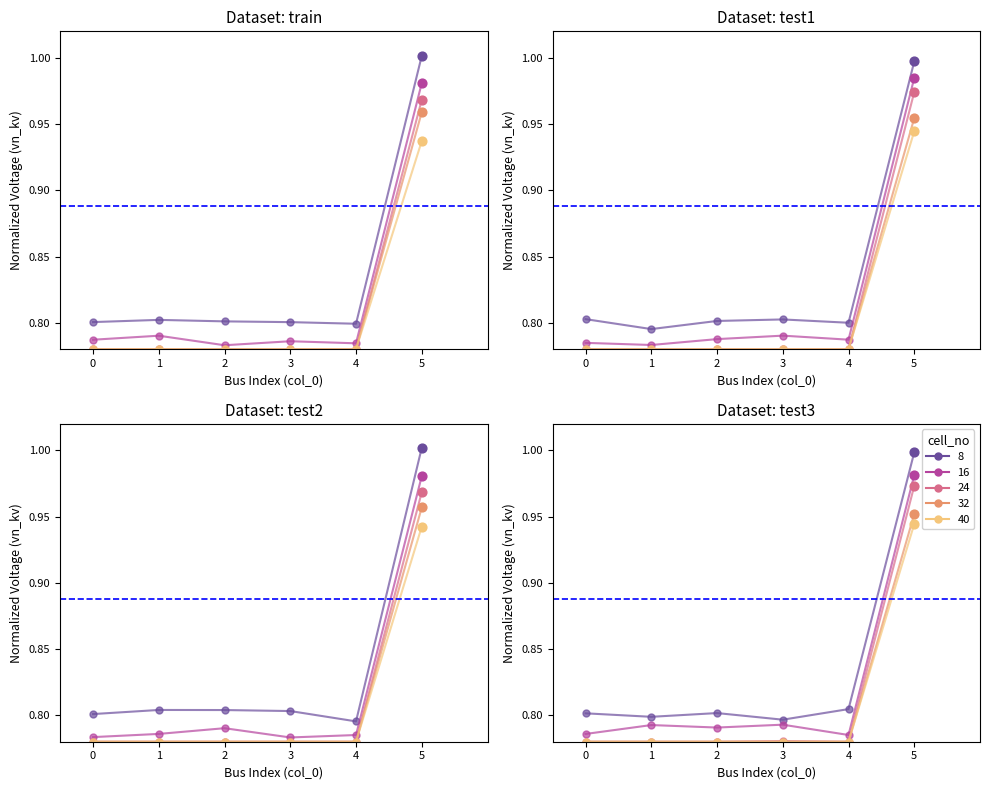

Which series contains the lowest Y value?

cell_no=24